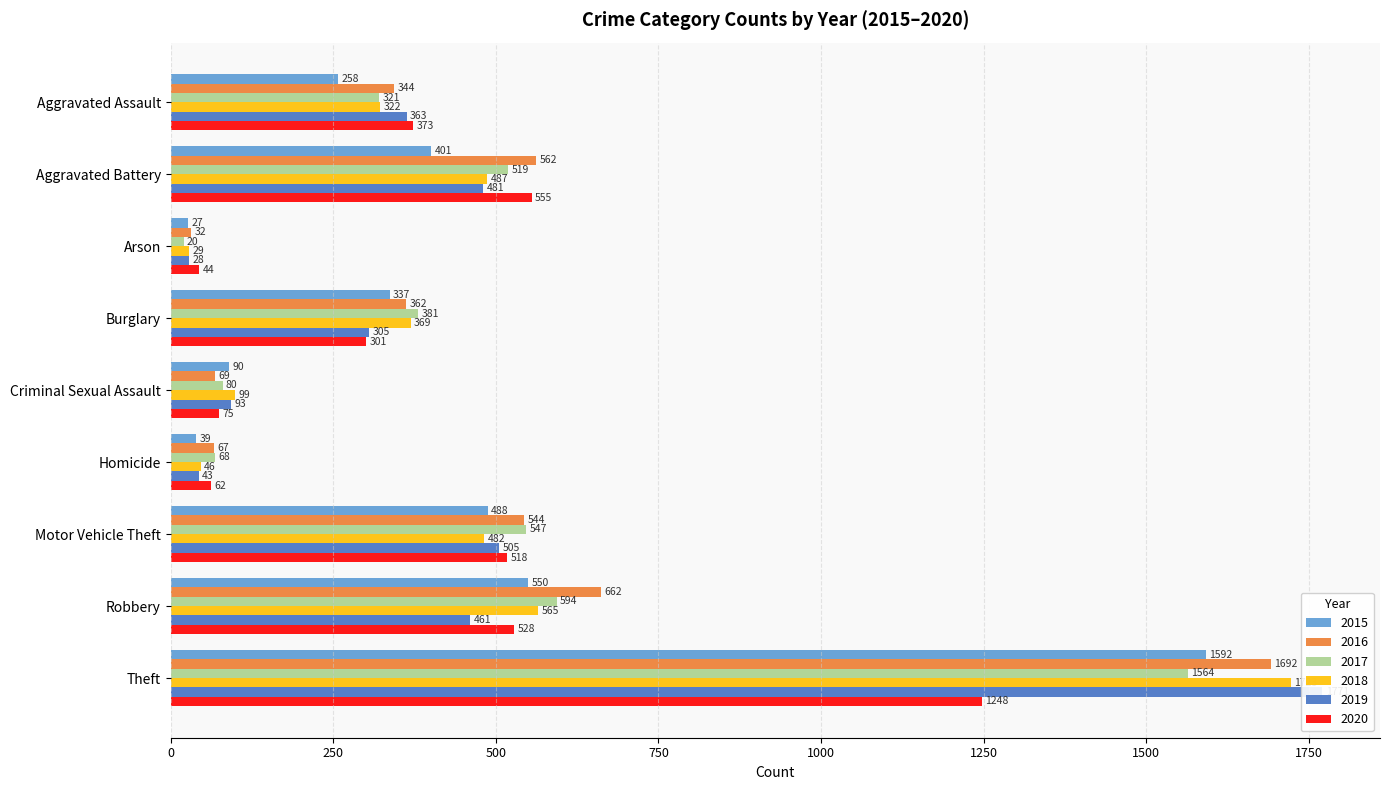

The 2017 series shows 1564 at Theft. True or false?

True